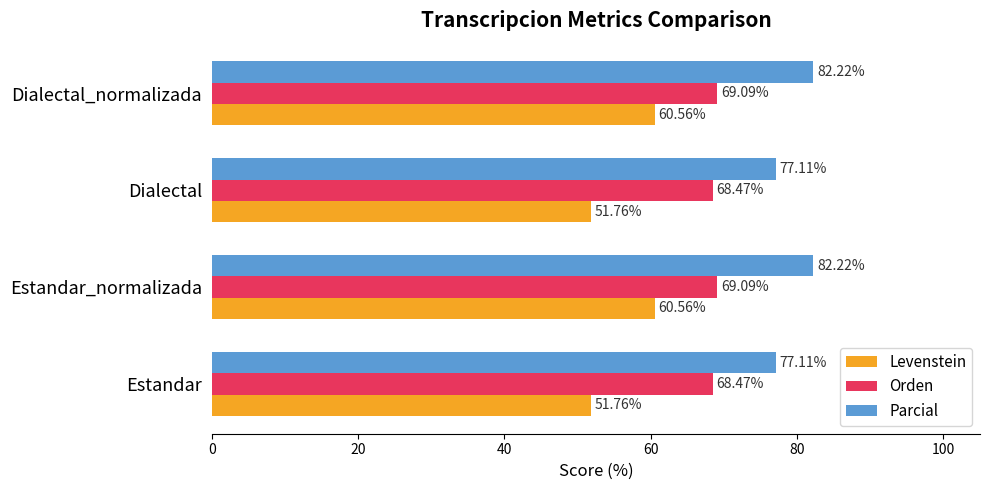

Rank the series by their average value, from highest to lowest.

Parcial, Orden, Levenstein